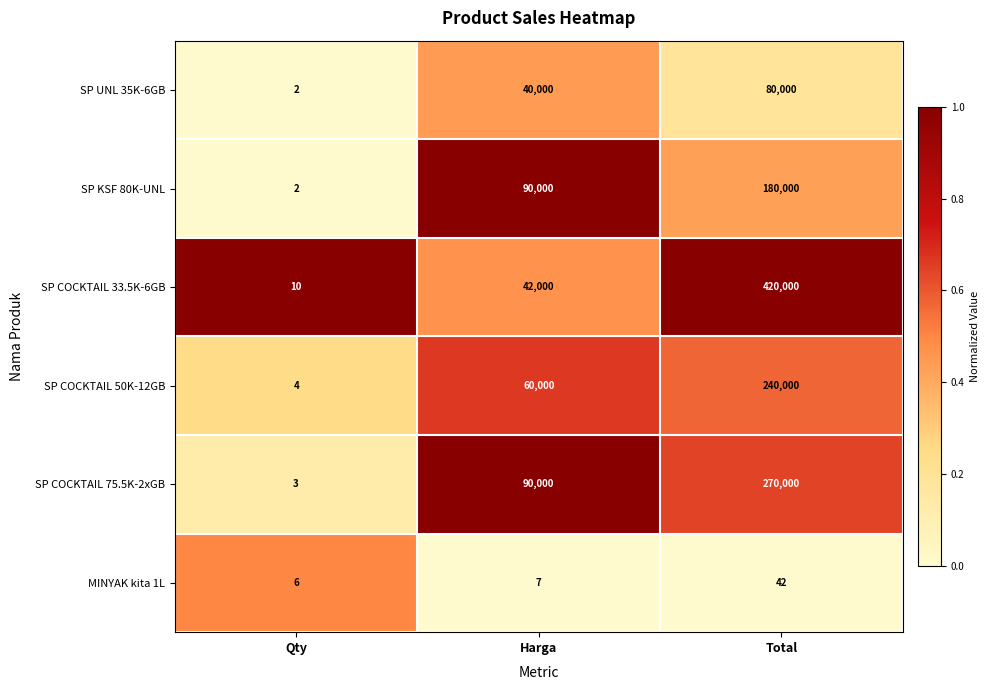

What is the difference between the second highest and minimum values in the SP KSF 80K-UNL series?

89998